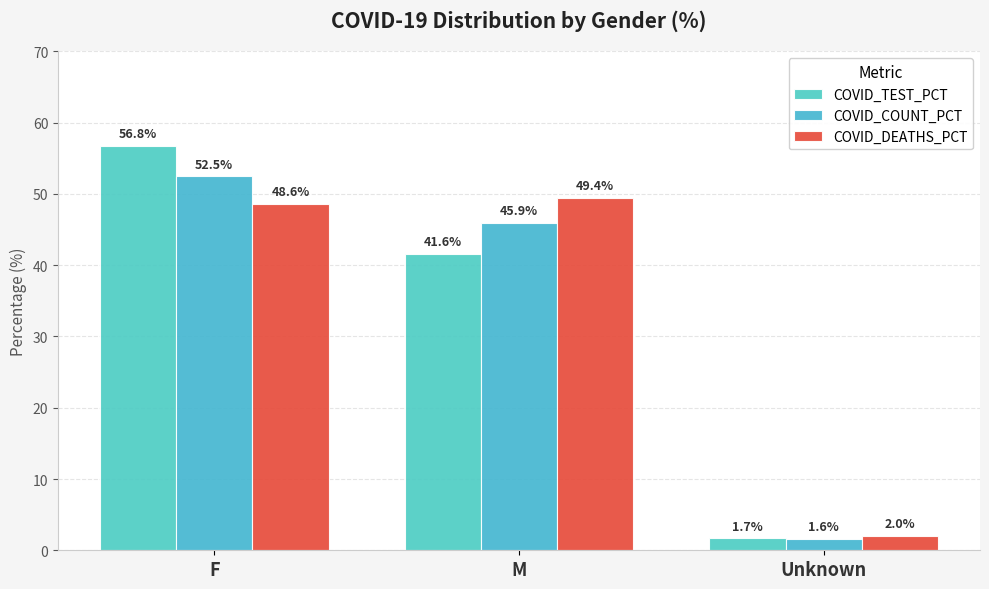

Reading left to right, extract all data points from this chart.

COVID_TEST_PCT: 56.8	41.6	1.7
COVID_COUNT_PCT: 52.5	45.9	1.6
COVID_DEATHS_PCT: 48.6	49.4	2.0